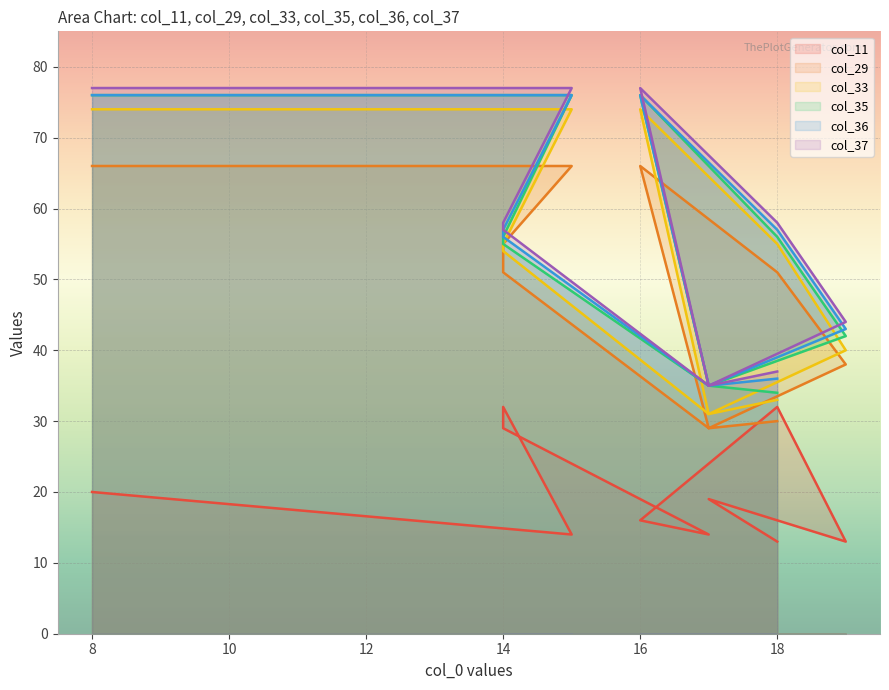

Which series has the widest spread of values?

col_33